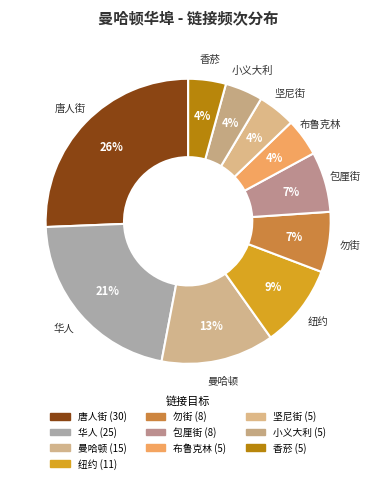

True or false: 华人 accounts for 21% of the total.

True